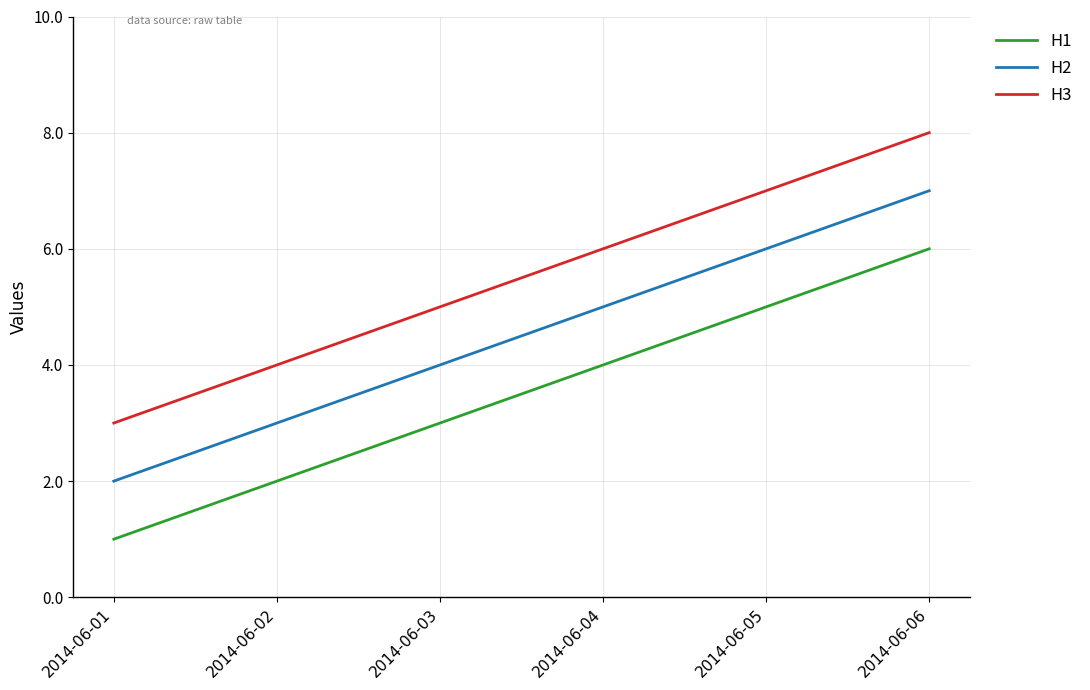

Reading left to right, list all the values displayed in this chart.

H1: 2014-06-01=1	2014-06-02=2	2014-06-03=3	2014-06-04=4	2014-06-05=5	2014-06-06=6
H2: 2014-06-01=2	2014-06-02=3	2014-06-03=4	2014-06-04=5	2014-06-05=6	2014-06-06=7
H3: 2014-06-01=3	2014-06-02=4	2014-06-03=5	2014-06-04=6	2014-06-05=7	2014-06-06=8